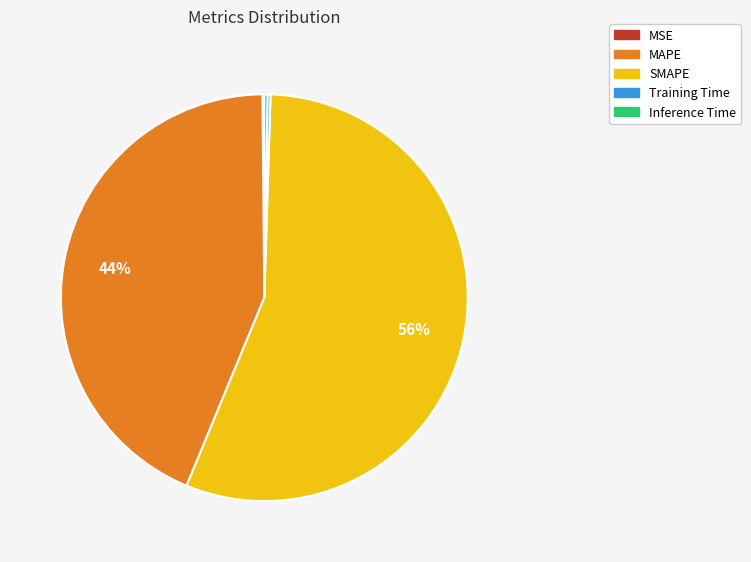

Is it true that SMAPE is 56% of the pie?

True